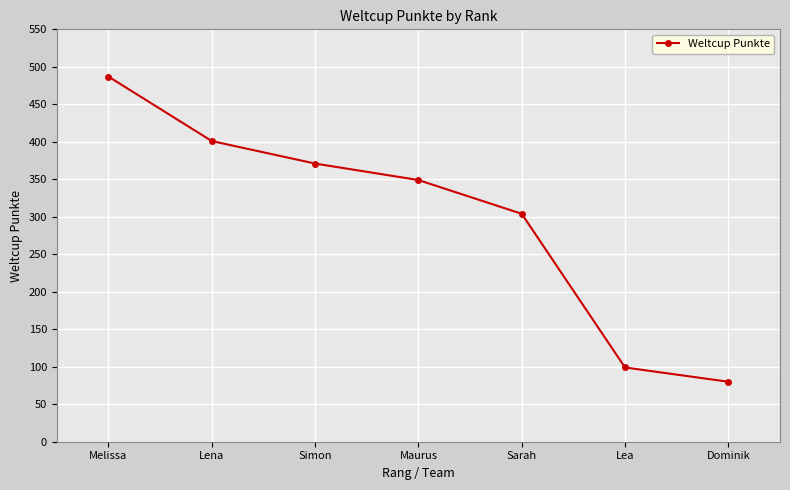

What is the value of the 6th point from the left?

99